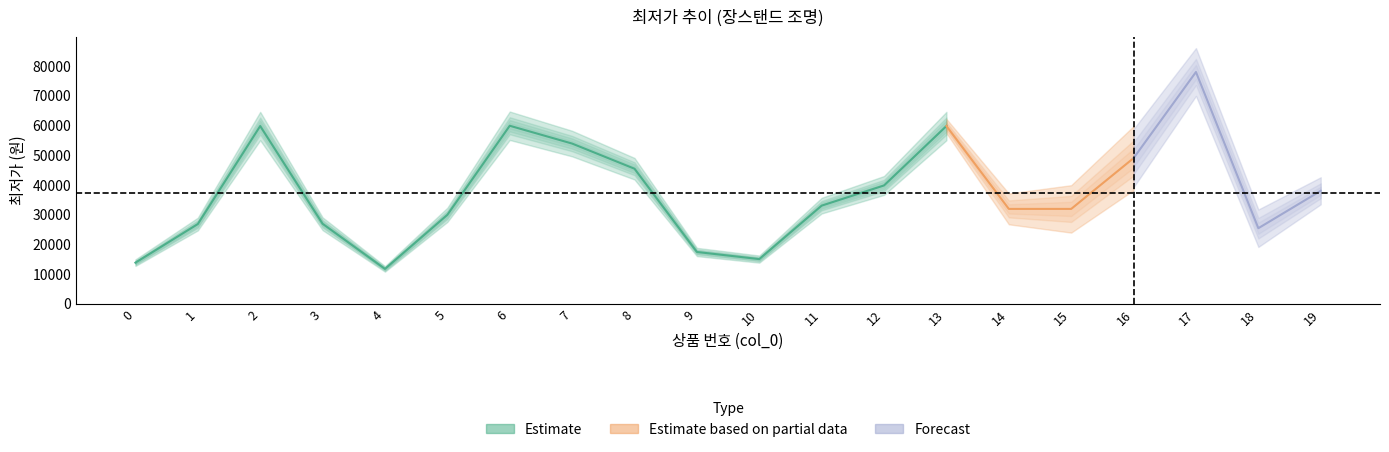

Reading right to left, what are all the values shown in this chart?

38000	25400	78000	49000	31900	31900	59800	39800	33000	15000	17400	45430	53900	59900	29900	11700	26900	59800	26800	13800